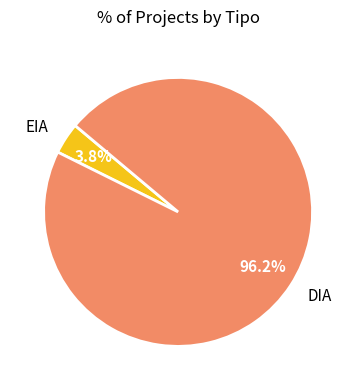

To the nearest percent, what is the difference between the EIA and DIA slice percentages?

92%